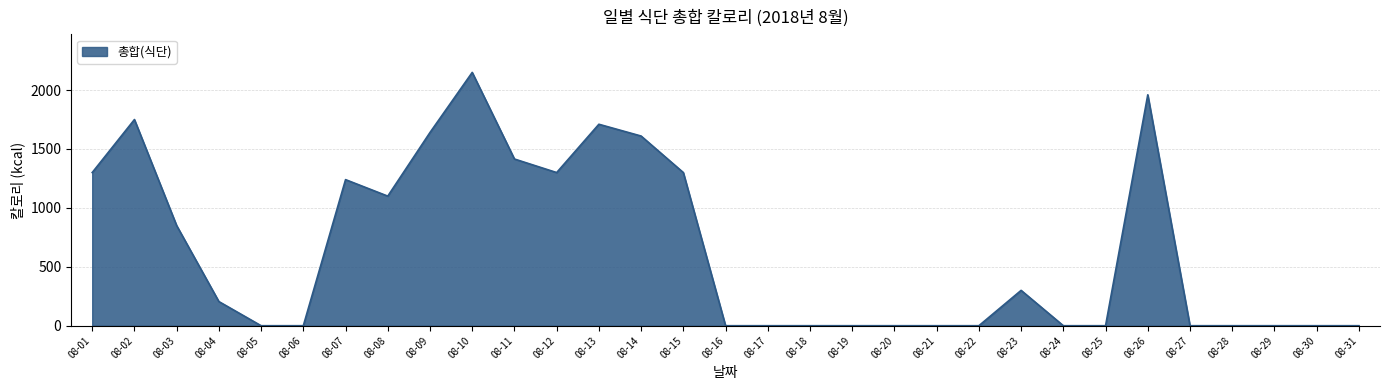

Which category has the highest value across all series?

08-10